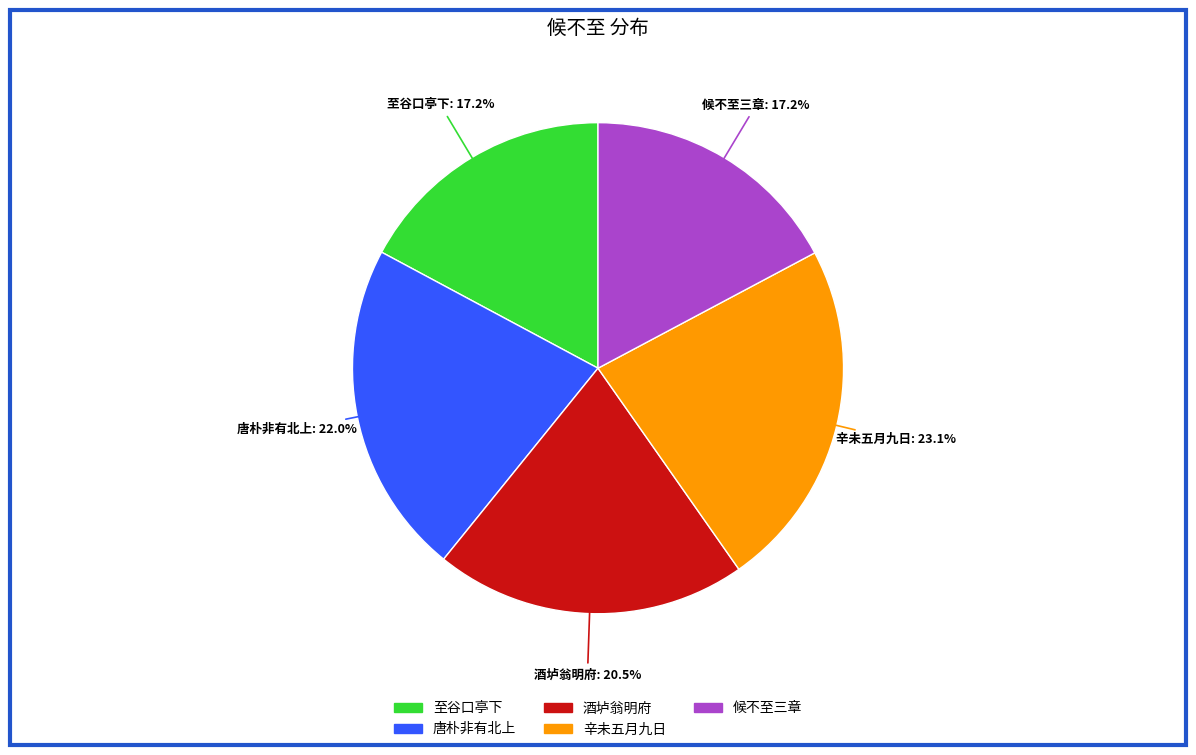

Is there a majority slice in this chart?

No